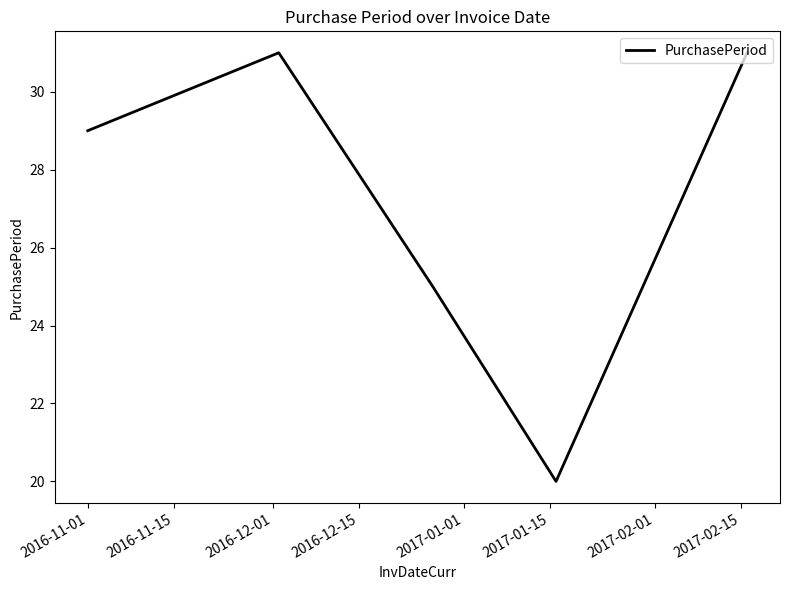

What is the average value?

27